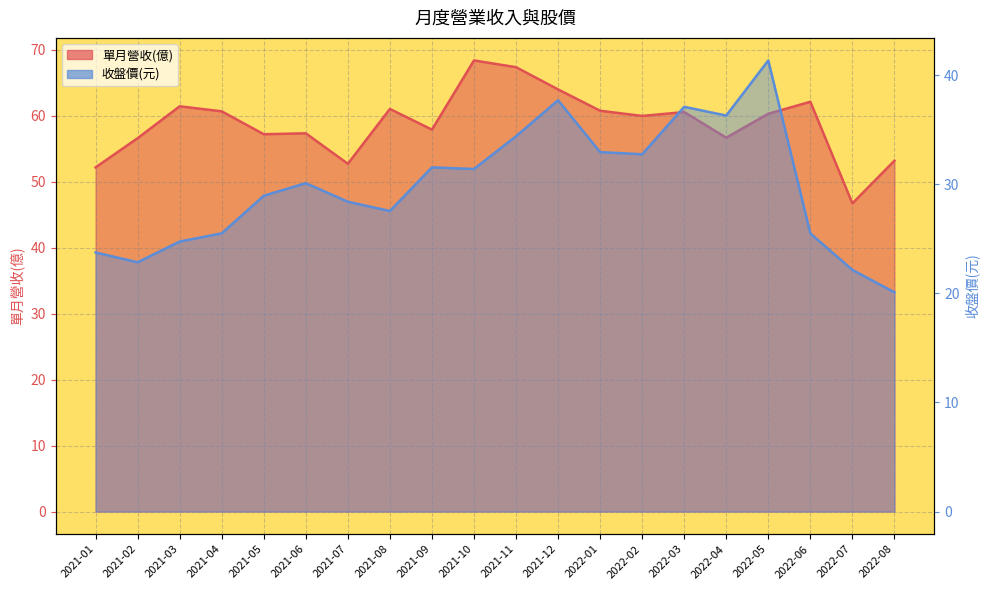

True or false: 收盤價 and 單月營收(億) intersect in this chart.

False